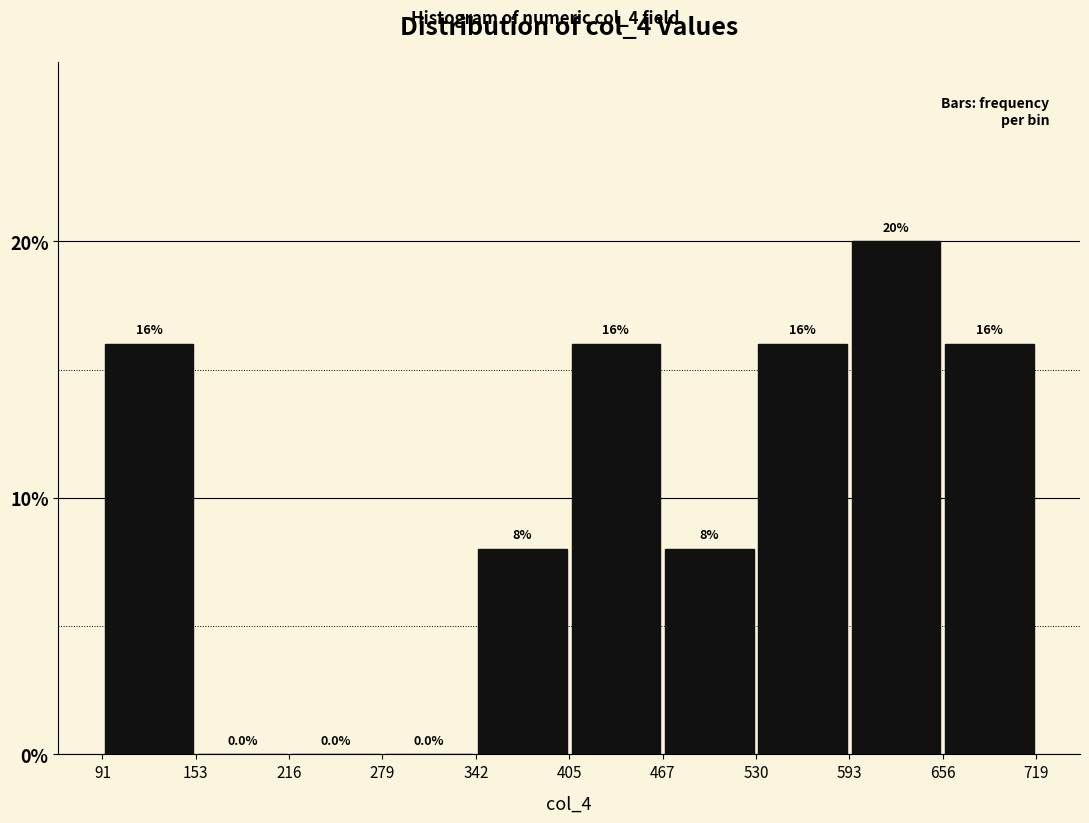

Over which range of the x-axis is the bar tallest?

593 to 656